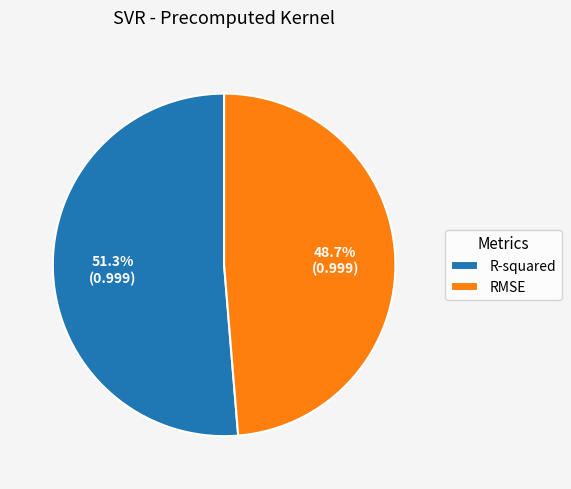

Which has a higher value, RMSE or R-squared?

R-squared